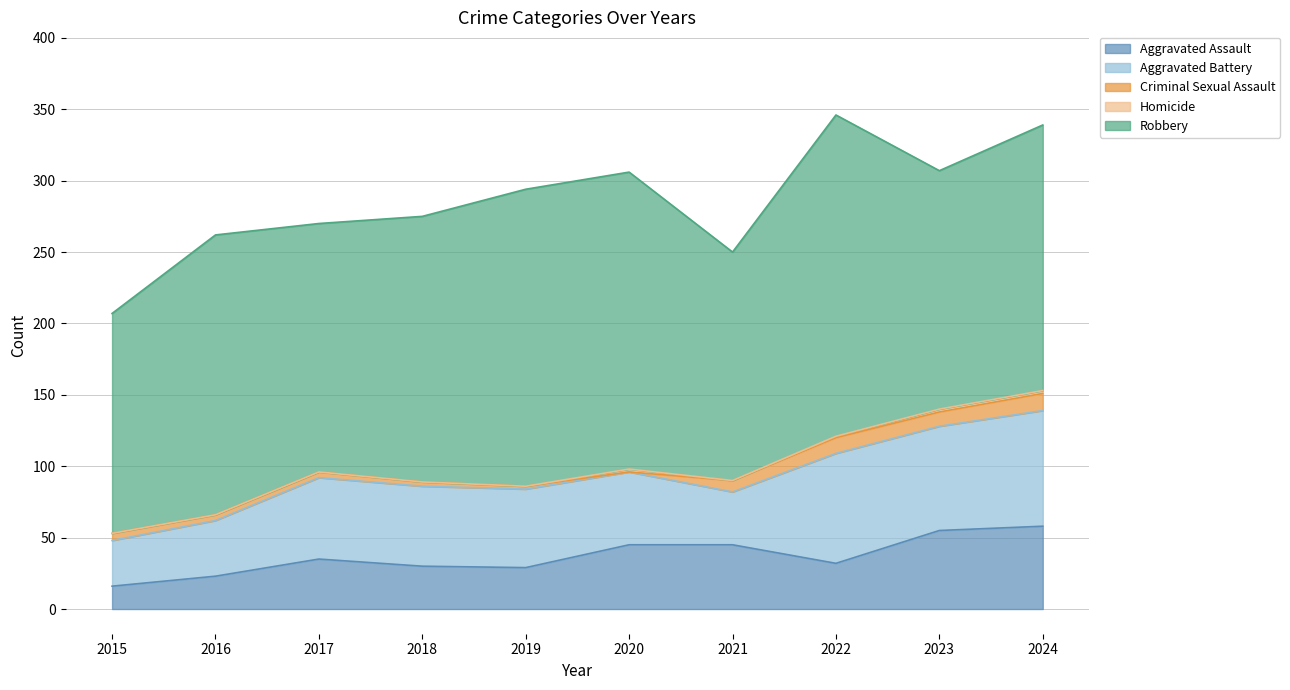

List the series in order of their peak value, highest first.

Robbery, Aggravated Battery, Aggravated Assault, Criminal Sexual Assault, Homicide